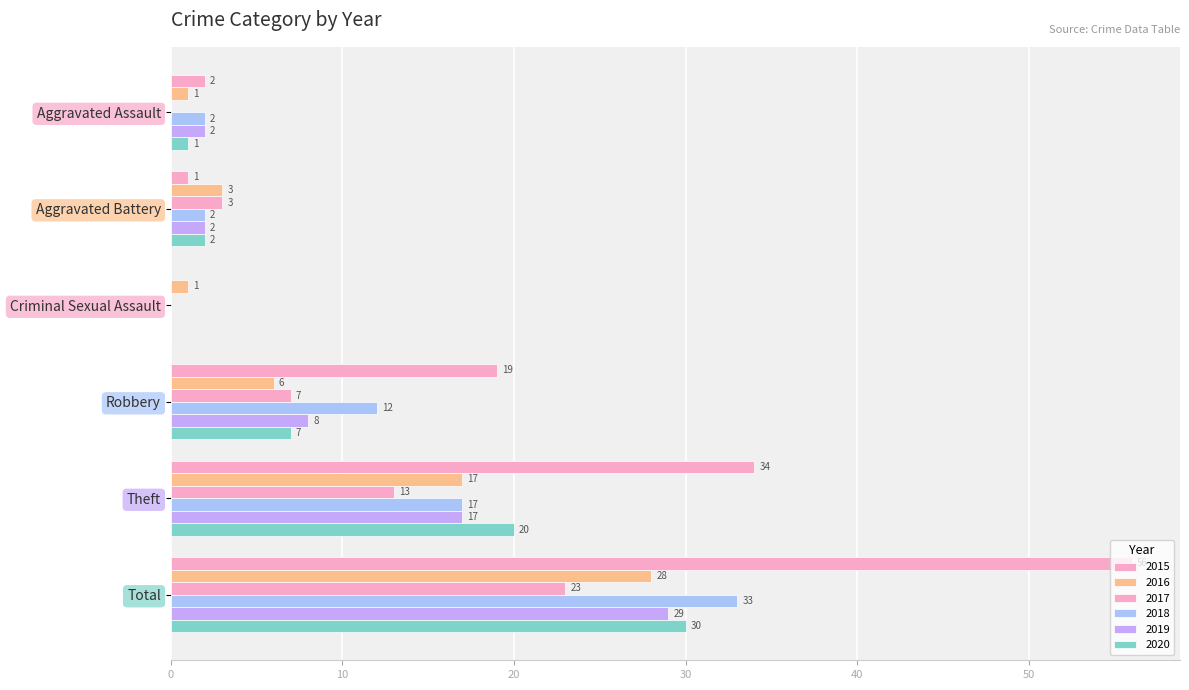

The value of 2016 at Theft is 23. True or false?

False